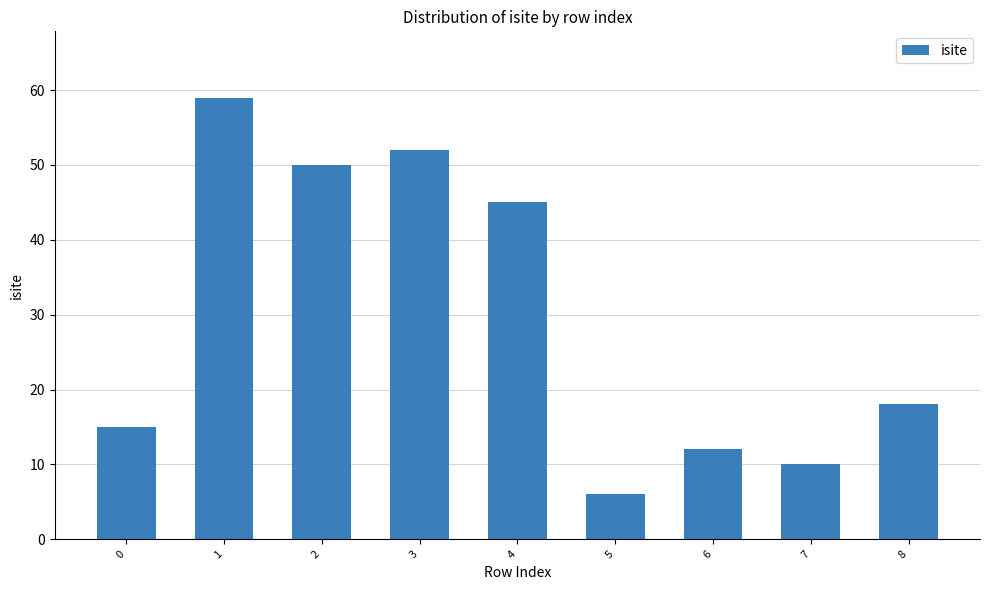

List the labels in order of value, smallest first.

5, 7, 6, 0, 8, 4, 2, 3, 1